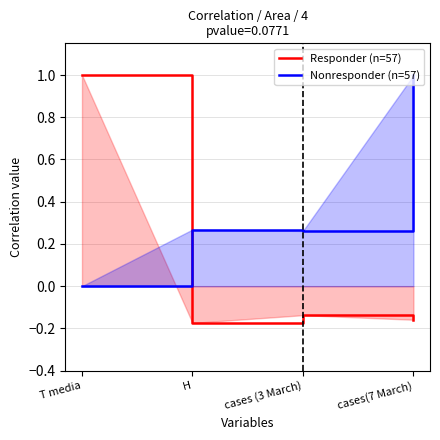

At H, list the series in order from largest to smallest.

Nonresponder (n=57), Responder (n=57)